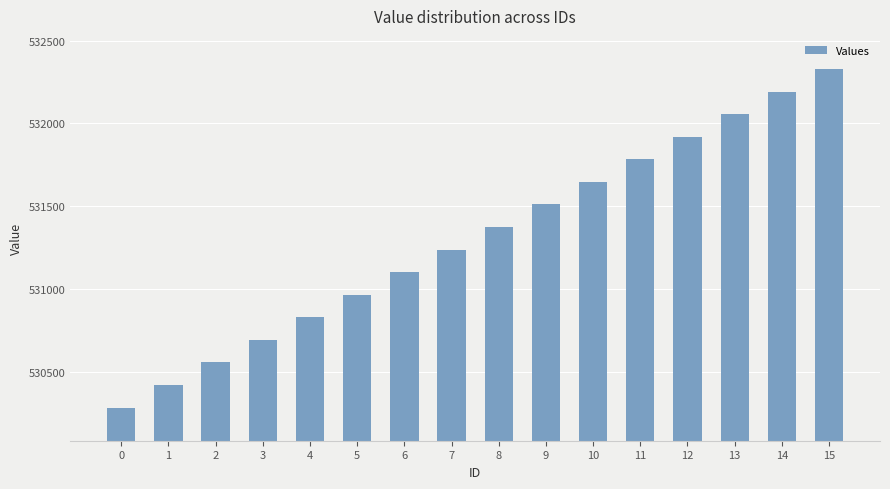

What is the minimum value shown in the chart?

530288